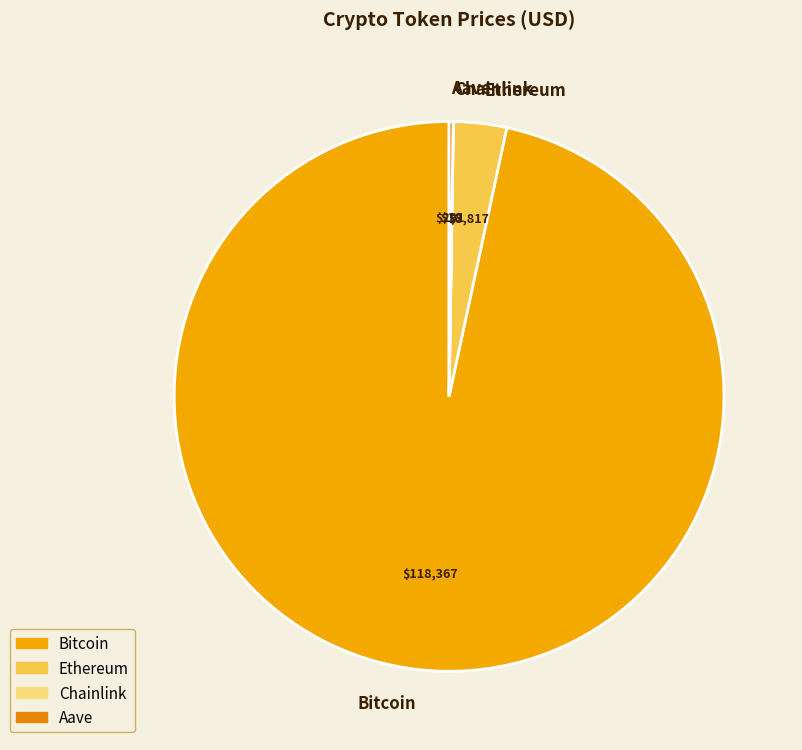

Does Ethereum represent more than half of the total?

No